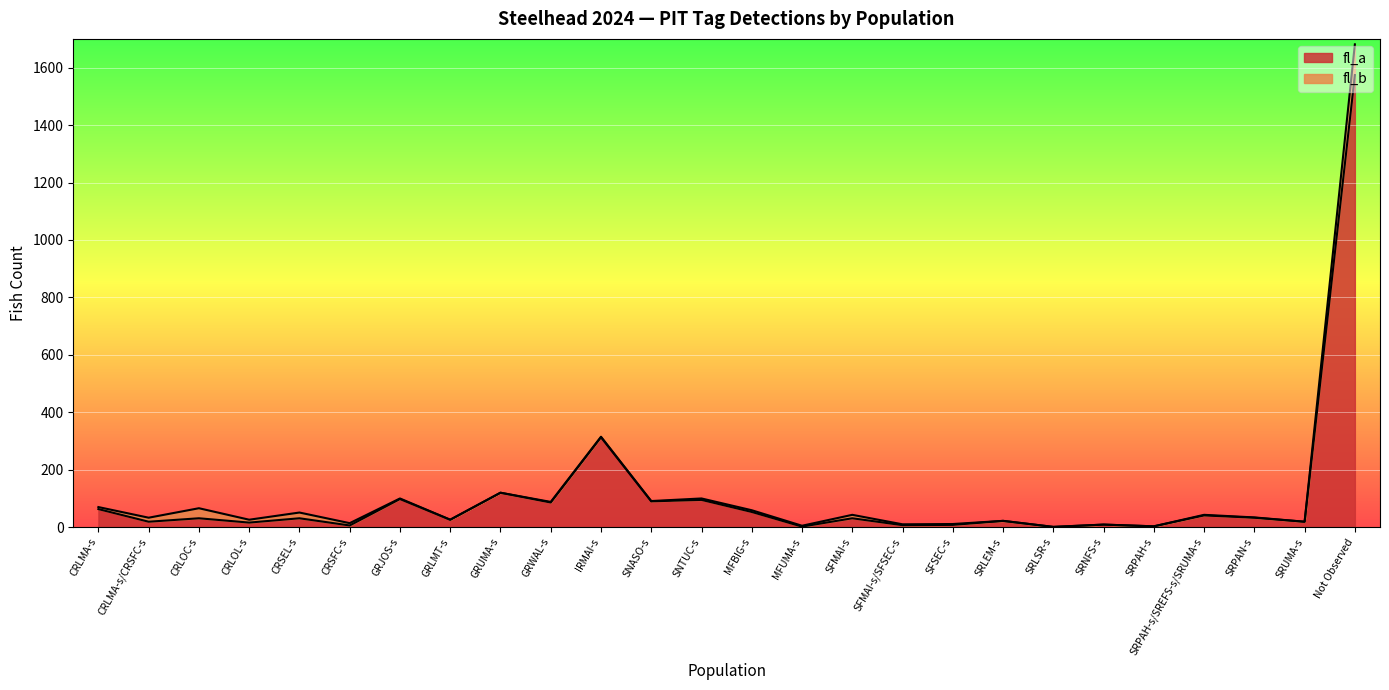

Reading left to right, list all the values displayed in this chart.

63	19	31	16	31	6	98	26	120	86	313	90	95	53	2	31	7	8	22	1	9	3	41	33	19	1574